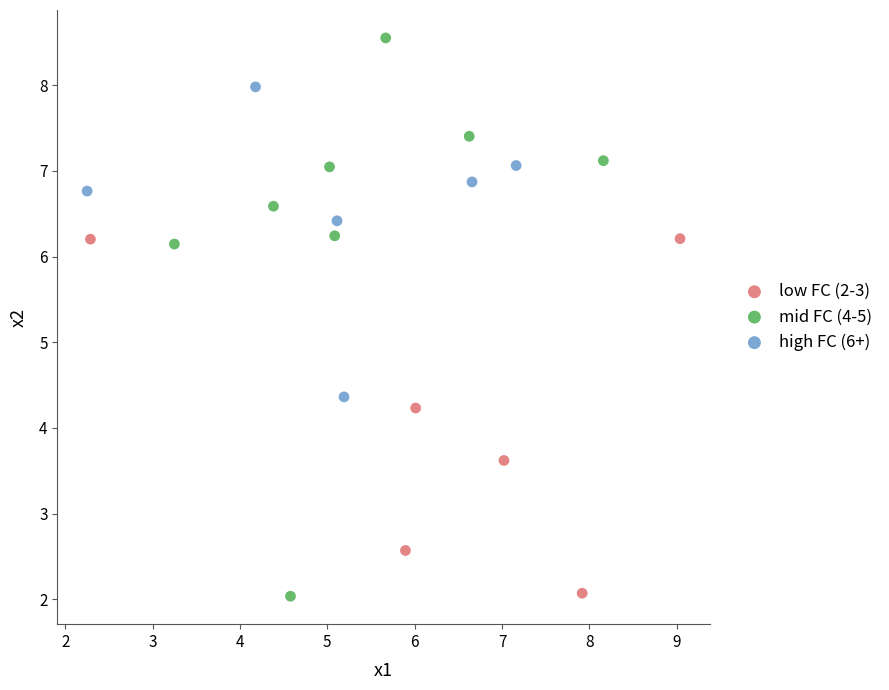

Which series contains the highest Y value?

mid FC (4-5)